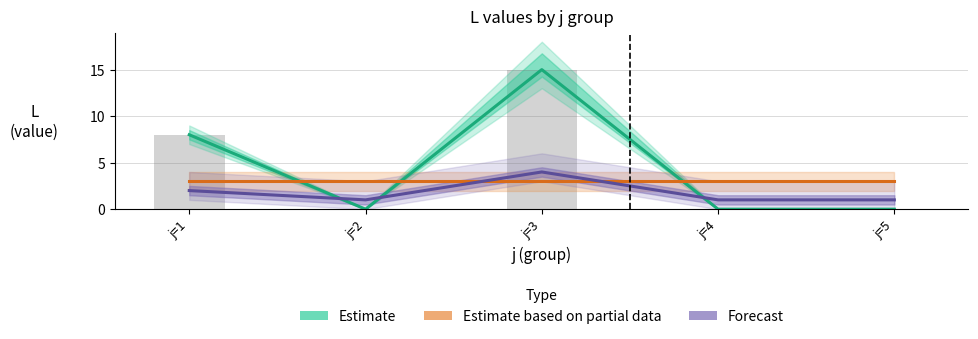

What is the maximum value for Estimate?

15